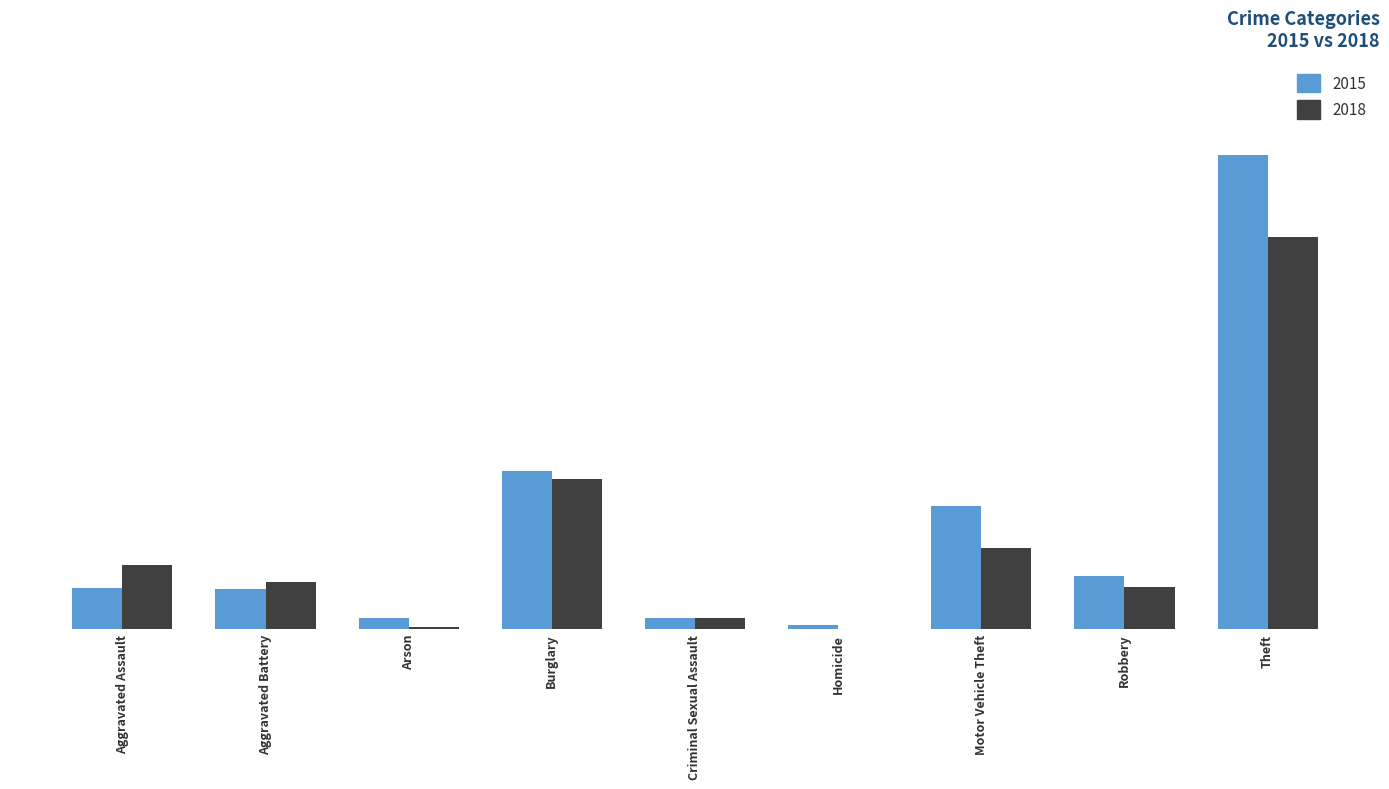

Does the chart contain stacked bars?

No